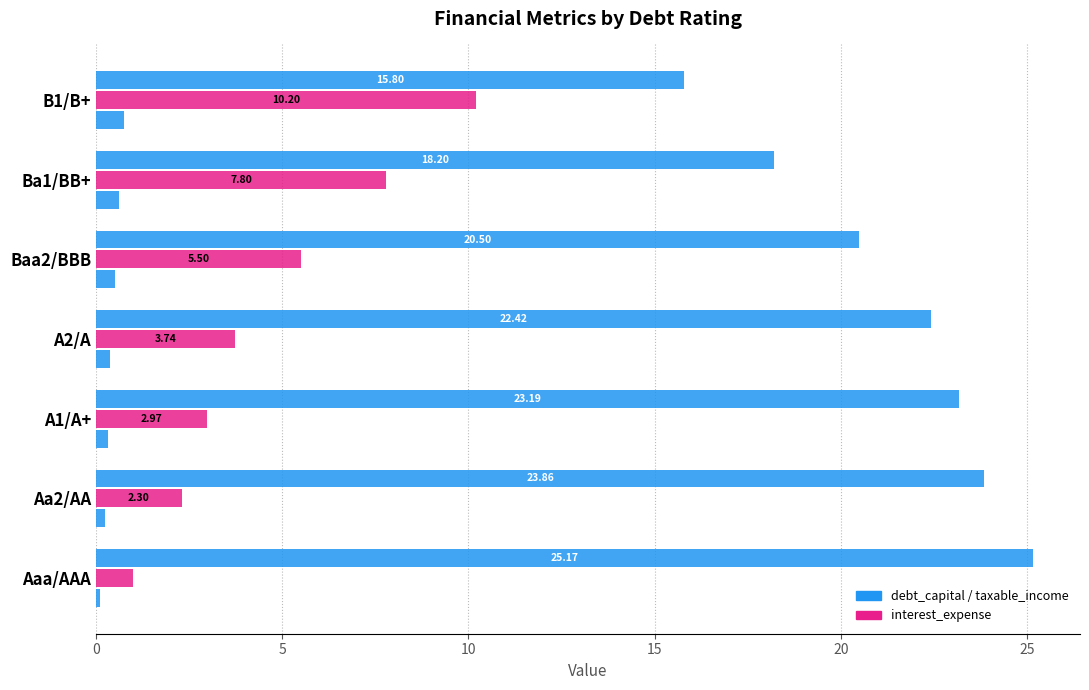

Count the number of categories in the chart.

7